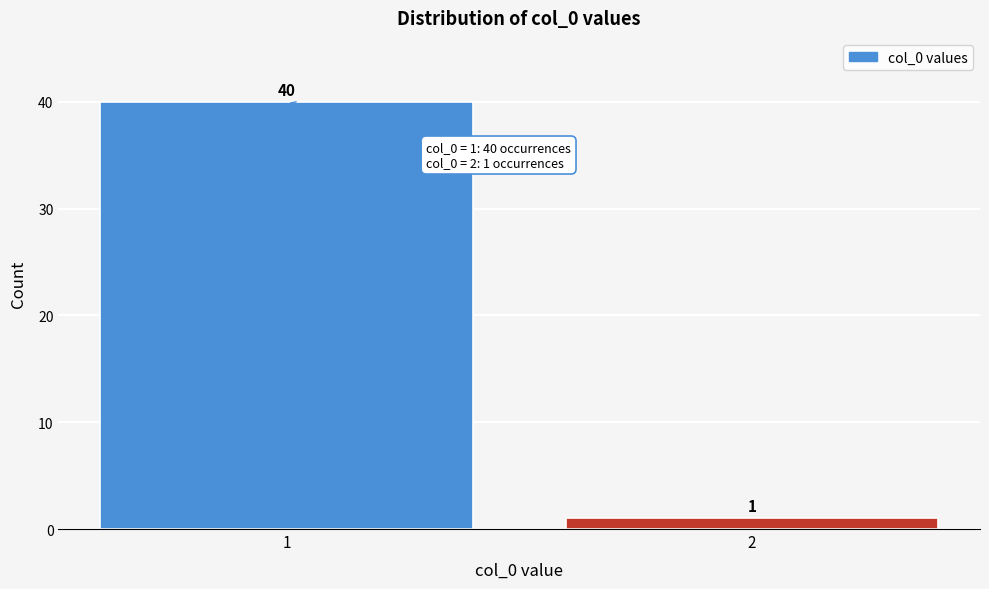

Reading left to right, list all the values displayed in this chart.

1=40	2=1